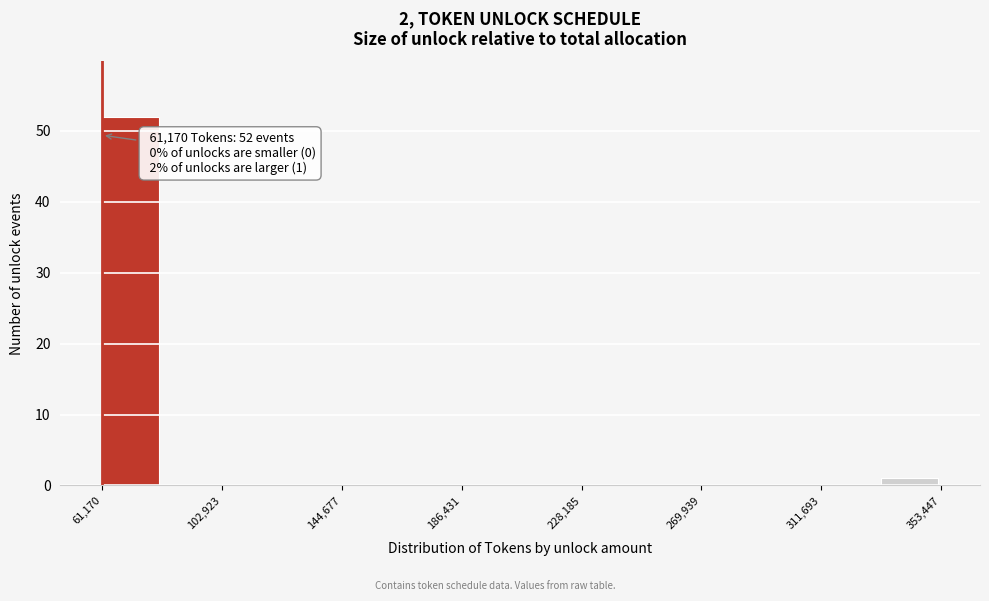

Over which range of the x-axis is the bar tallest?

60000 to 80000